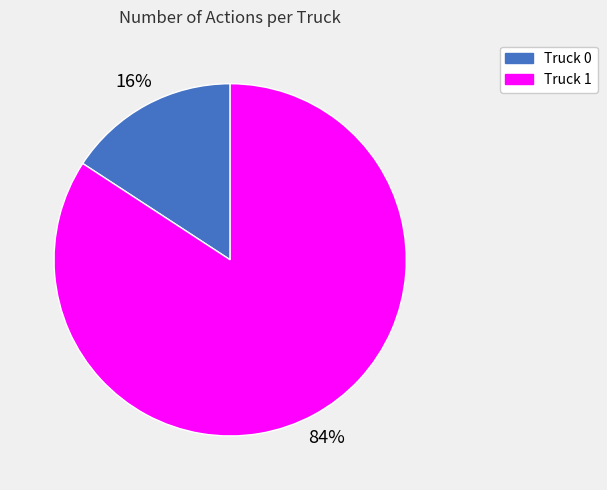

Which category has the smallest portion of the pie?

Truck 0